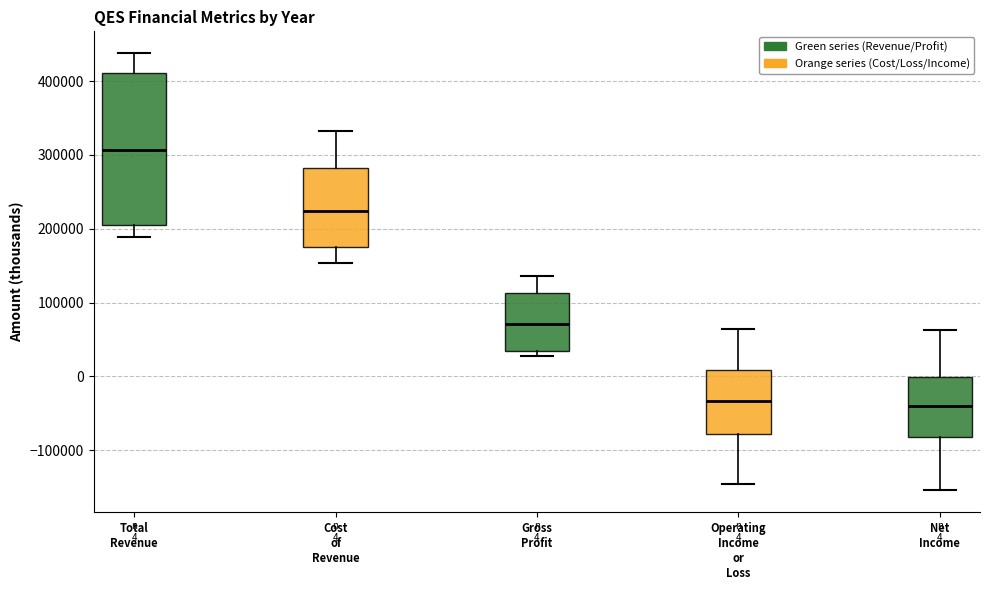

Which box is the tallest, from its lower edge to its upper edge?

Total Revenue